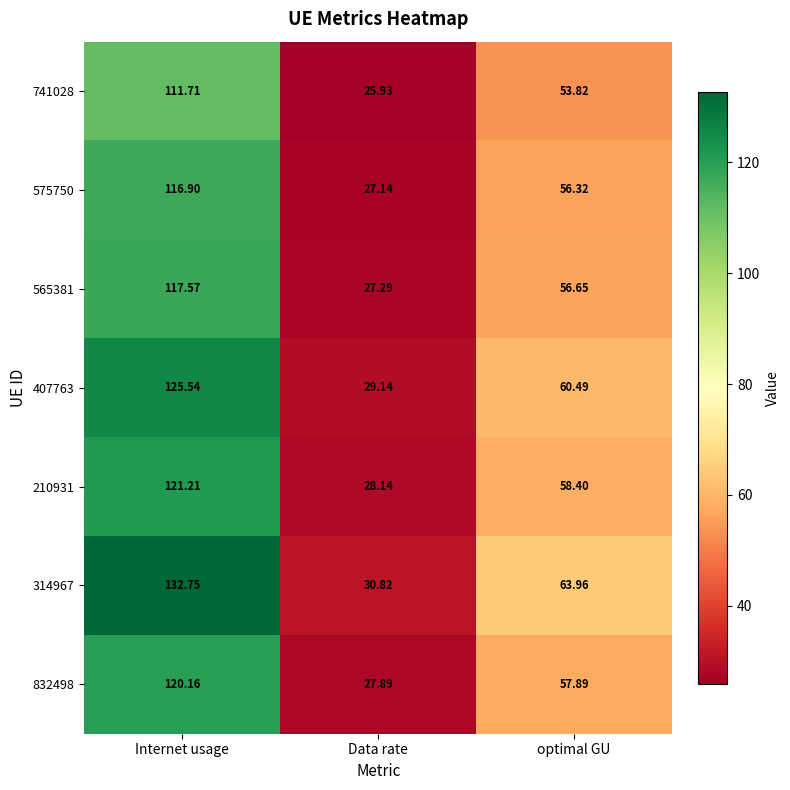

Which series has the widest spread of values?

314967